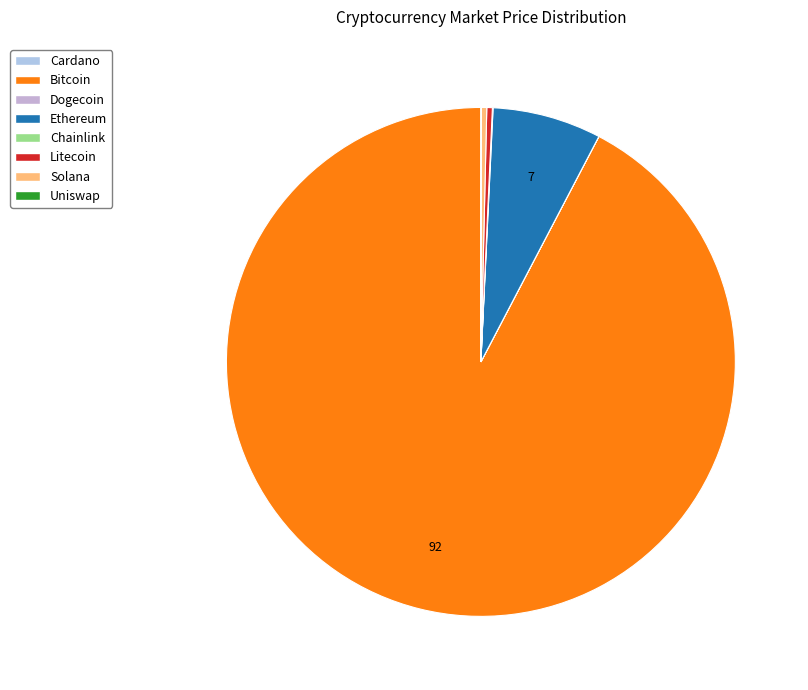

Which slice is the smallest?

doge